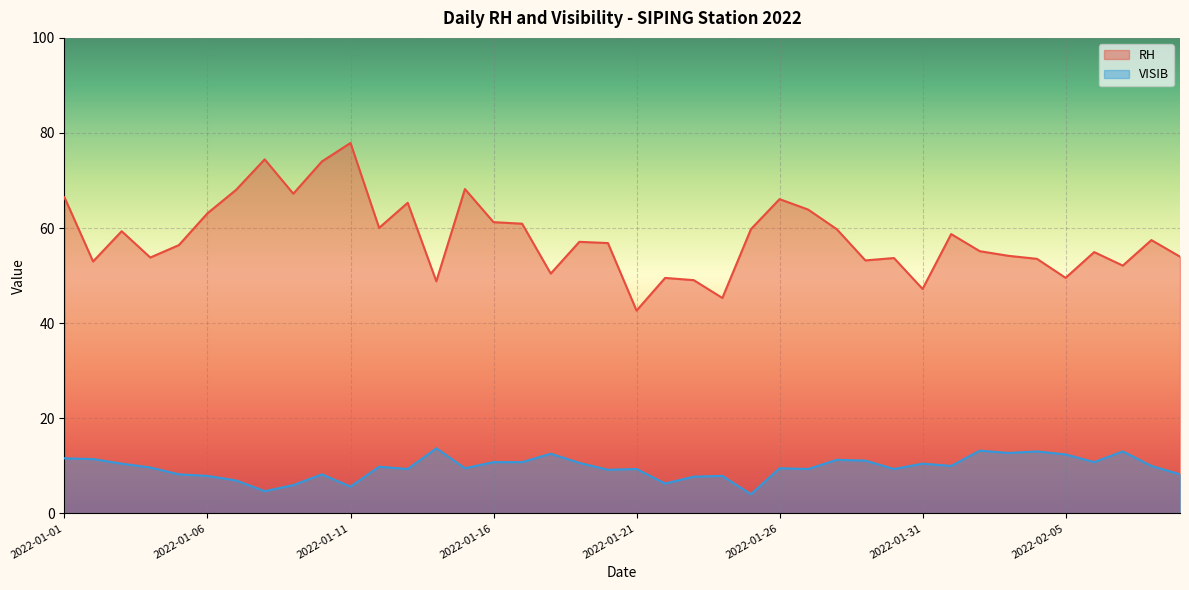

True or false: RH and VISIB intersect in this chart.

False